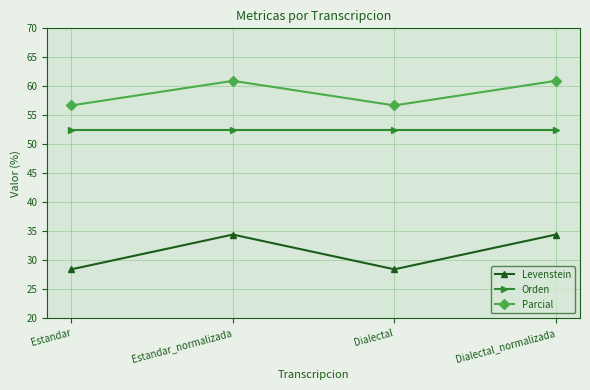

Rank the series by their average value, from lowest to highest.

Levenstein, Orden, Parcial